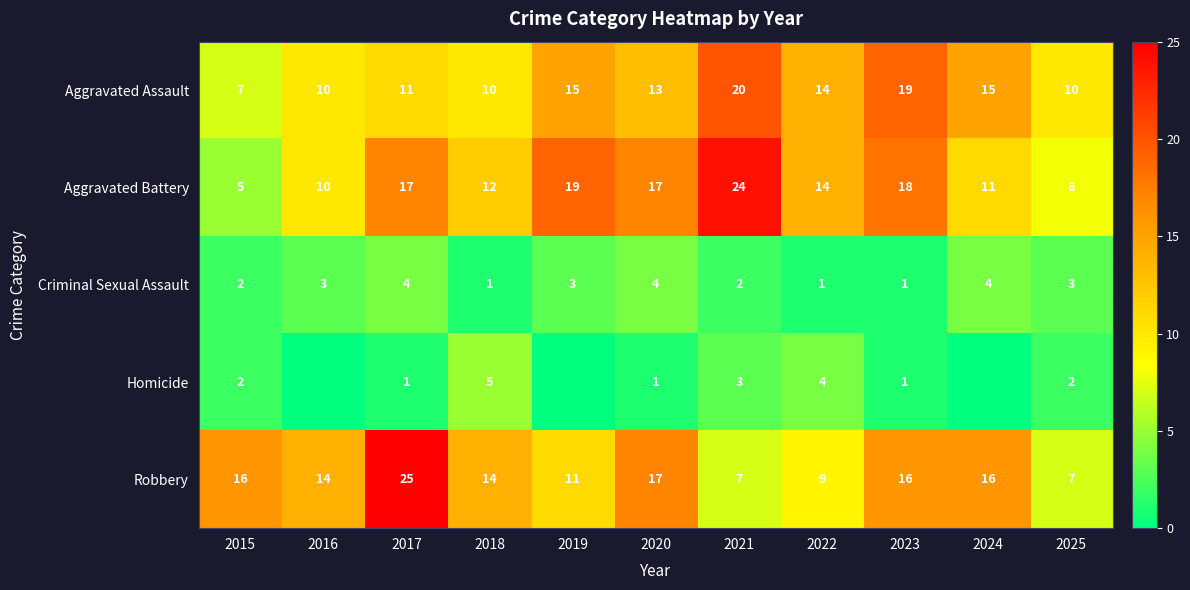

True or false: Aggravated Battery has a value of 24 at 2021.

True